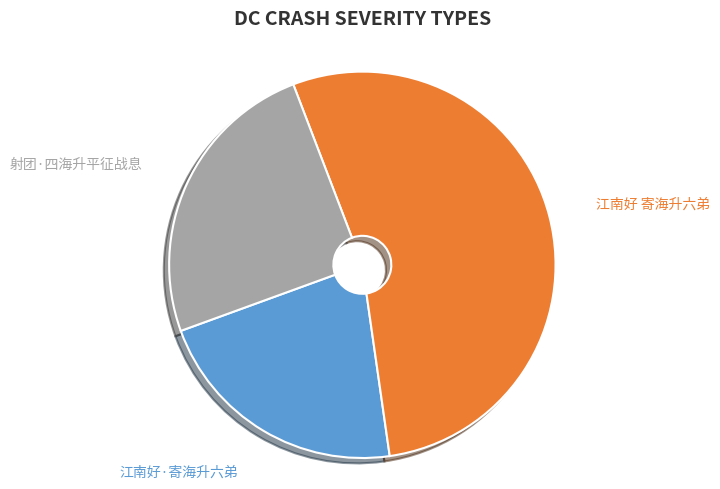

Rank the categories by value from highest to lowest.

江南好 寄海升六弟, 射团·四海升平征战息, 江南好·寄海升六弟